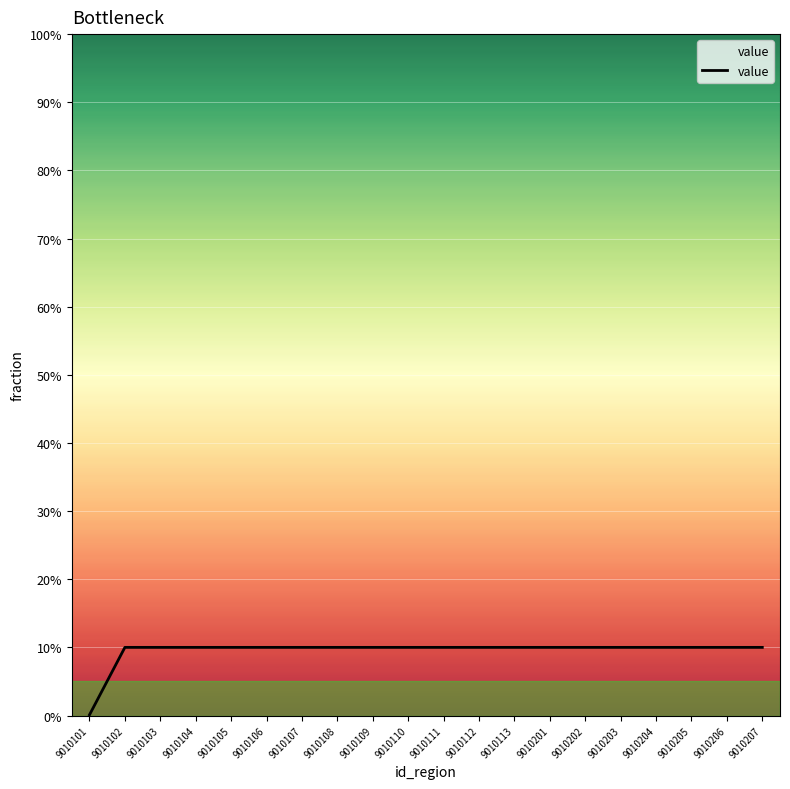

True or false: the data has more than 1 interior local peaks.

False